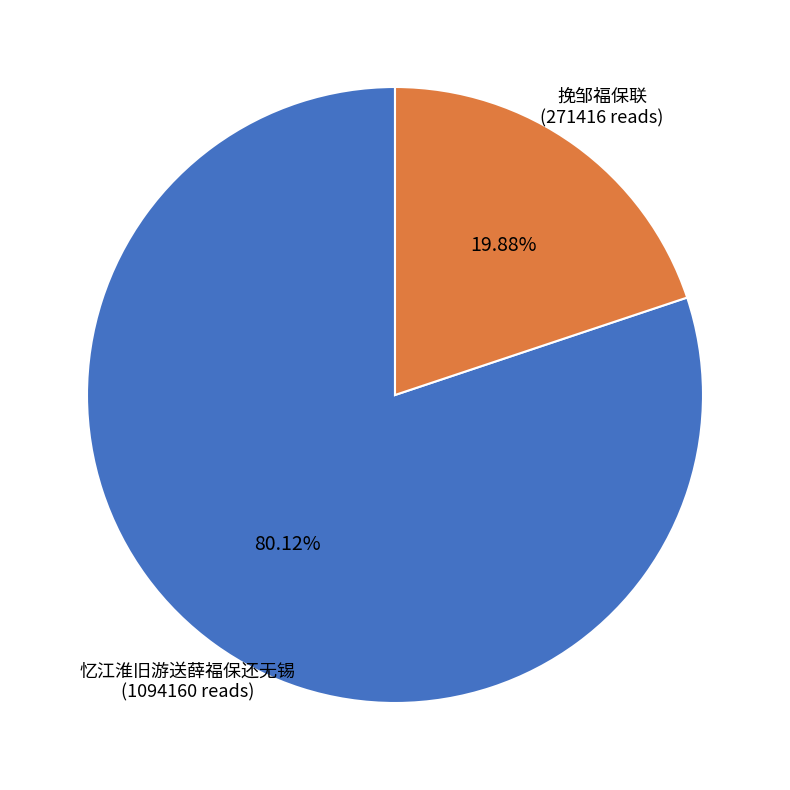

How many segments does this pie chart have?

2